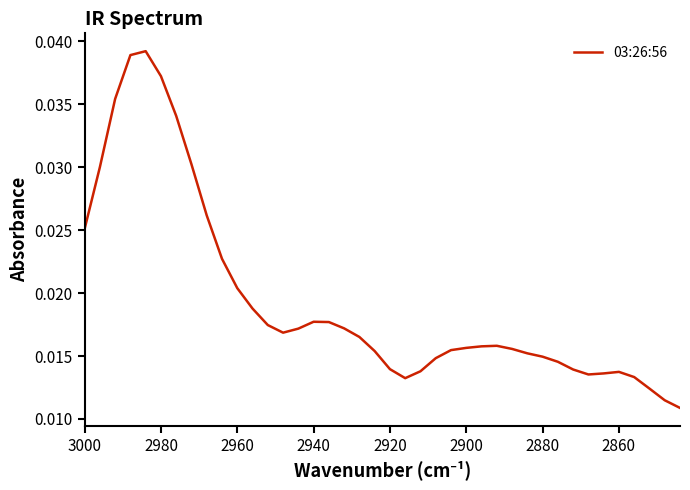

How many series are shown in this chart?

1